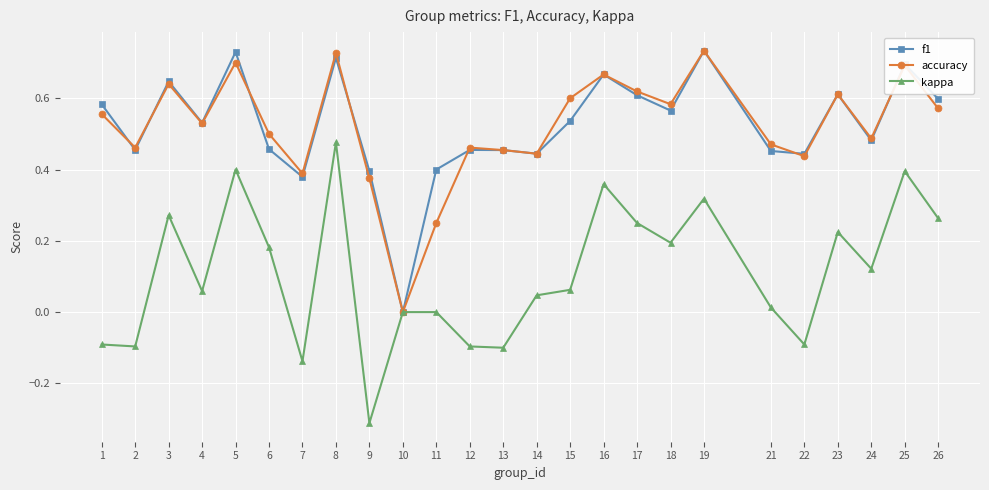

The value of accuracy at 5 is 1.0. True or false?

False